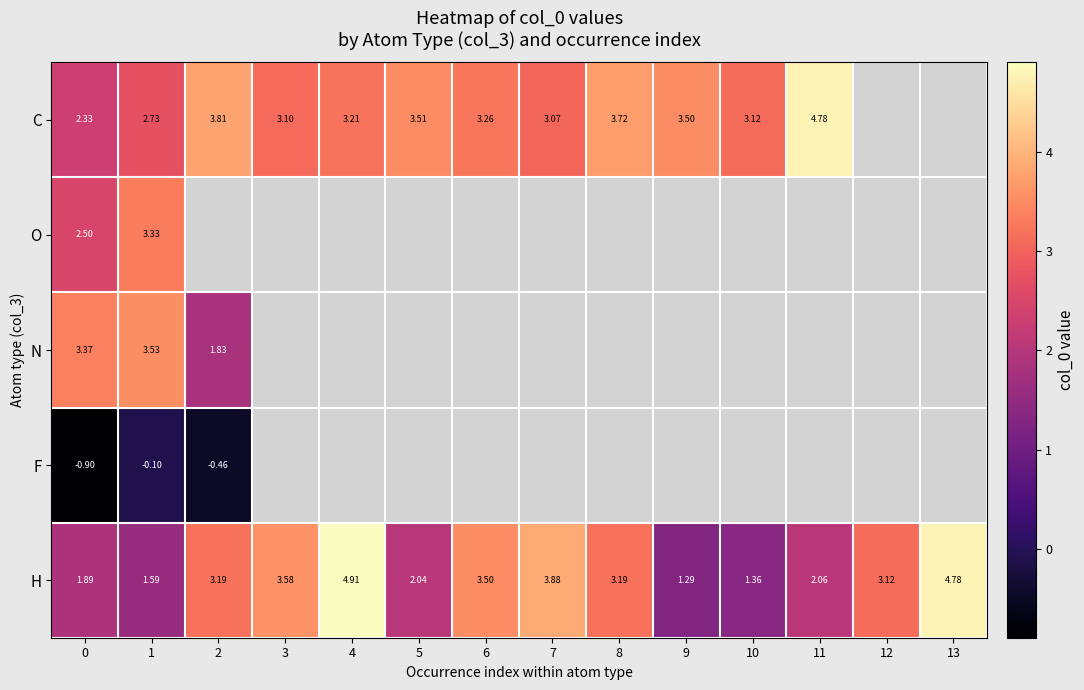

Is the value of H at 0 greater than the value of F at 0?

Yes